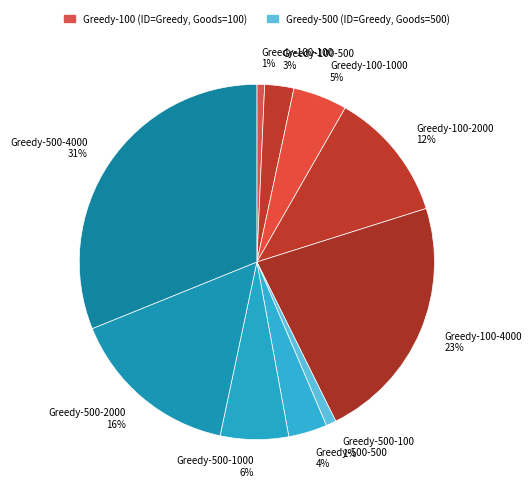

To the nearest percent, what is the difference between the Greedy-100-100 1% and Greedy-500-500 4% slice percentages?

3%